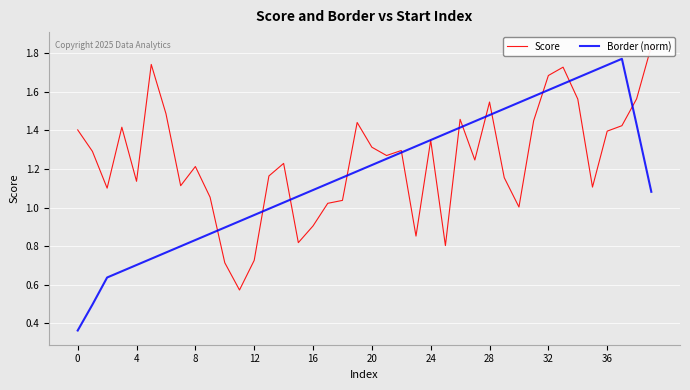

Between 25 and 12, which is larger?

25